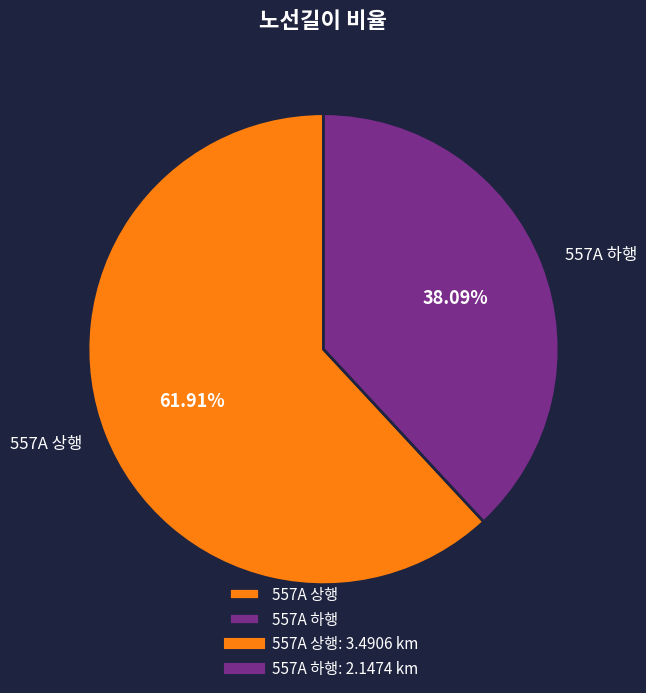

To the nearest percent, what is the difference between the 557A 상행 and 557A 하행 slice percentages?

24%